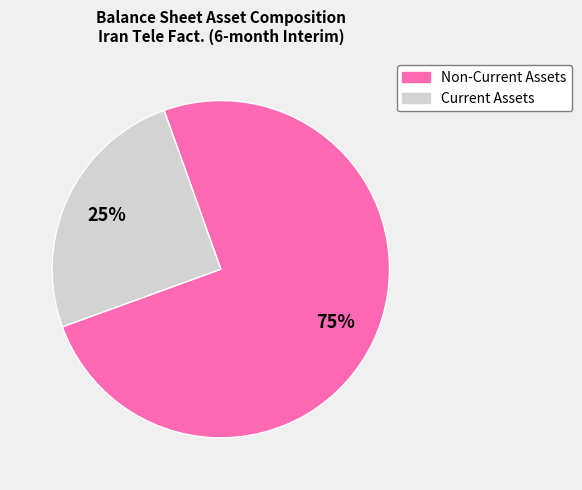

Is it true that Current Assets is 35% of the pie?

False